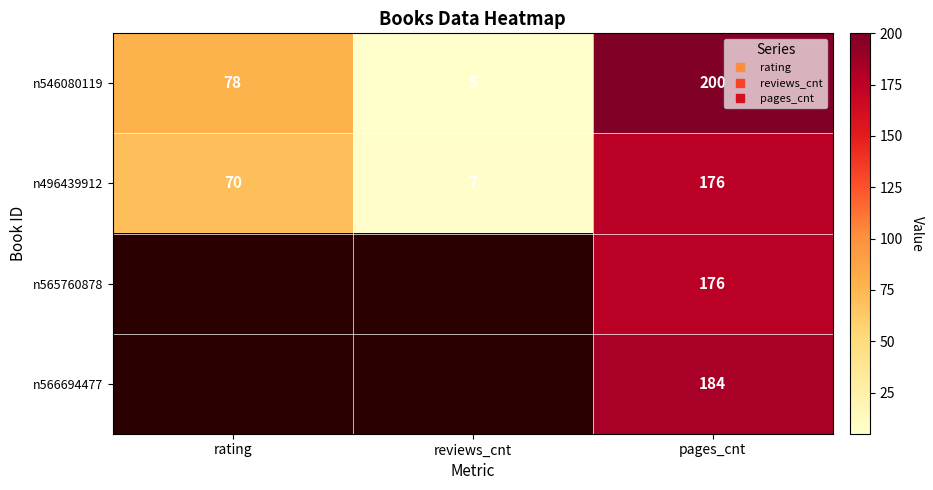

Between reviews_cnt and pages_cnt, which is larger?

pages_cnt